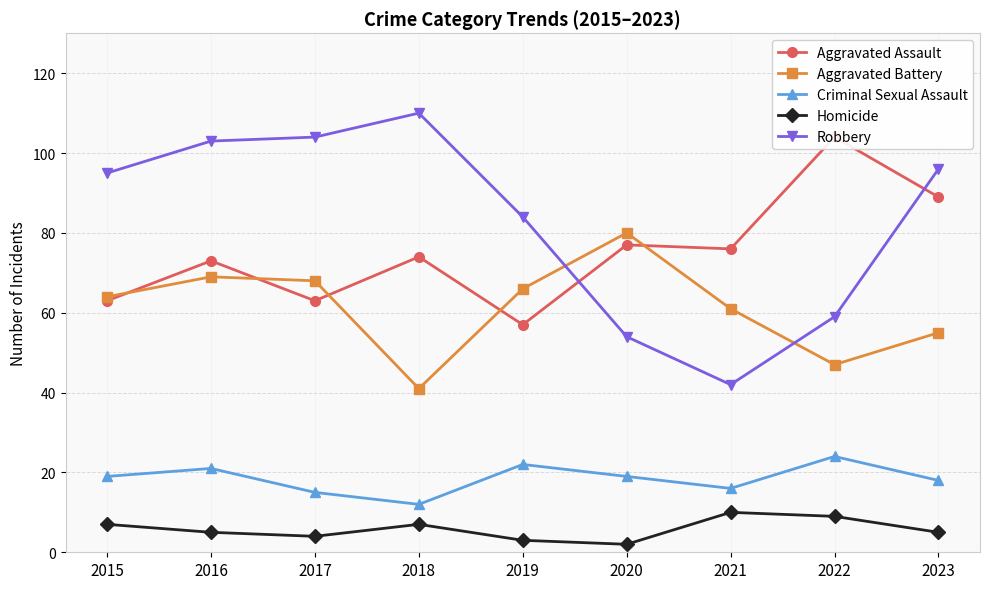

Reading left to right, transcribe all the data shown in this chart.

Aggravated Assault: 2015=63	2016=73	2017=63	2018=74	2019=57	2020=77	2021=76	2022=104	2023=89
Aggravated Battery: 2015=64	2016=69	2017=68	2018=41	2019=66	2020=80	2021=61	2022=47	2023=55
Criminal Sexual Assault: 2015=19	2016=21	2017=15	2018=12	2019=22	2020=19	2021=16	2022=24	2023=18
Homicide: 2015=7	2016=5	2017=4	2018=7	2019=3	2020=2	2021=10	2022=9	2023=5
Robbery: 2015=95	2016=103	2017=104	2018=110	2019=84	2020=54	2021=42	2022=59	2023=96